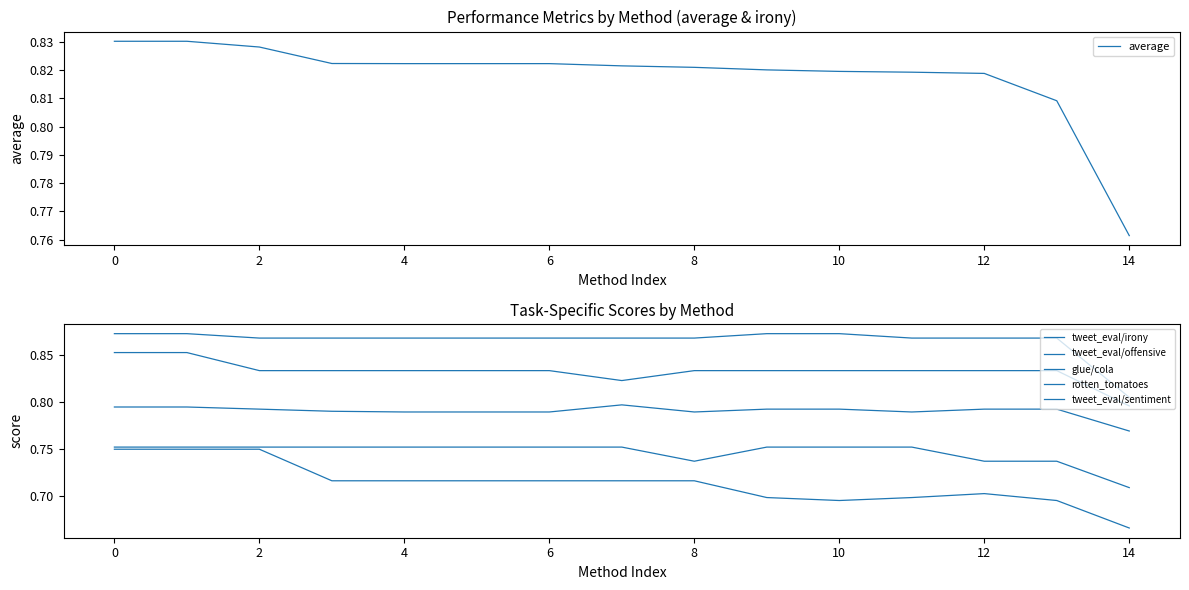

True or false: tweet_eval/irony and tweet_eval/offensive intersect in this chart.

False